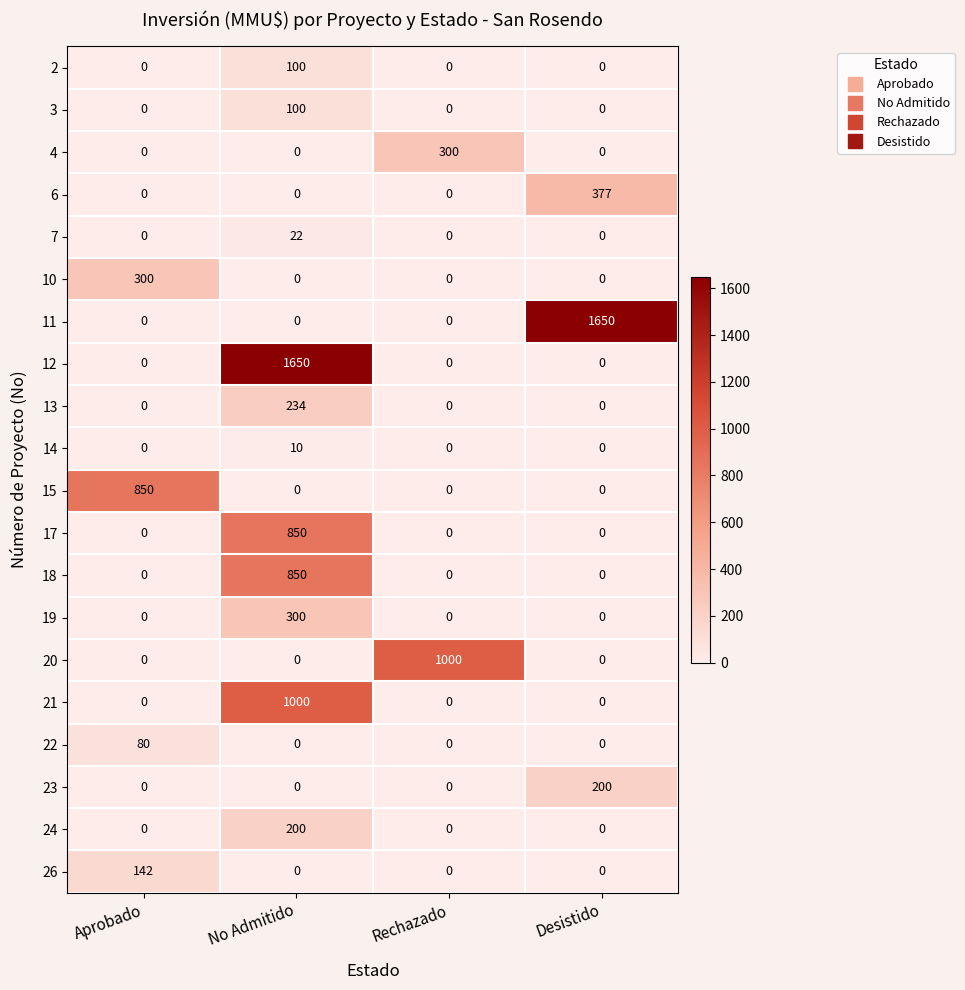

The value of 26 at Aprobado is 88. True or false?

False